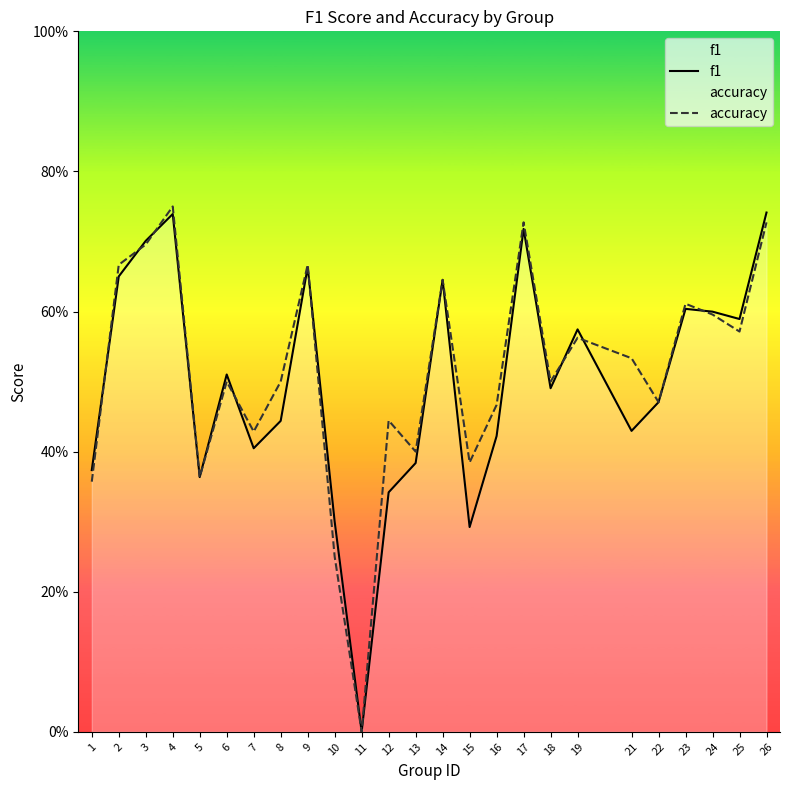

At which label is accuracy closest to 0?

11